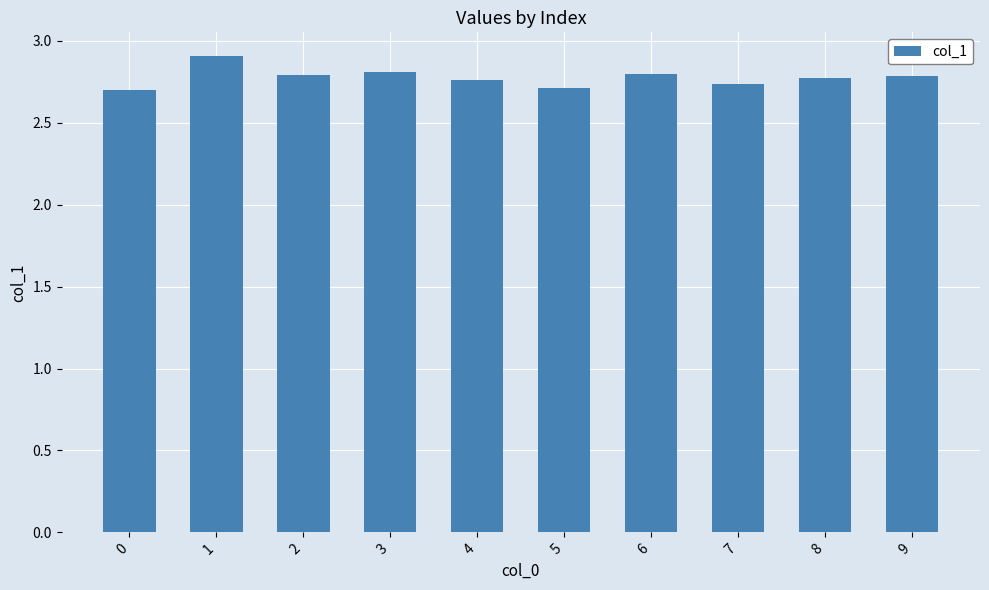

Count the values in the range 2 to 3.

10